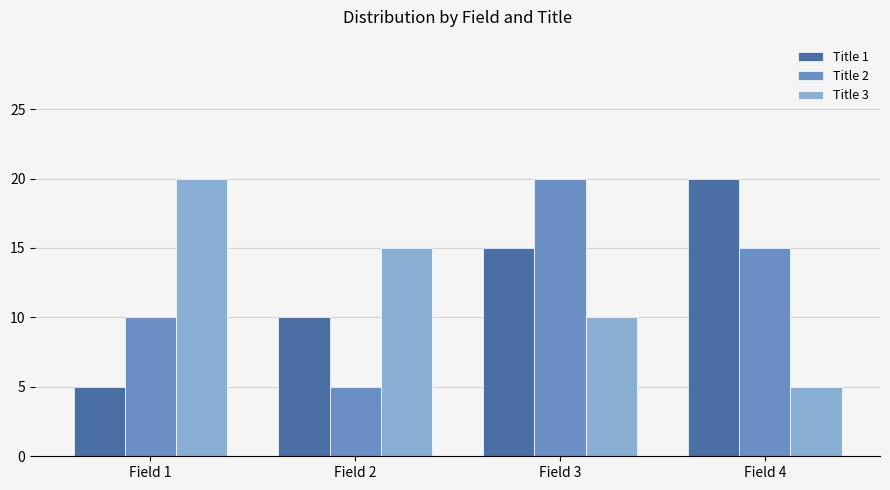

Is it true that Title 1 equals 5 at Field 1?

True